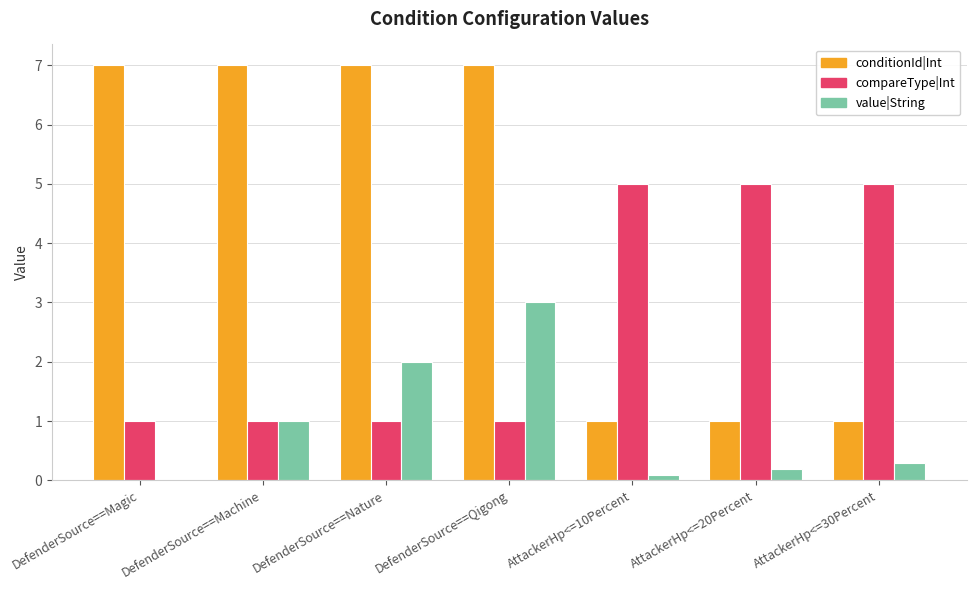

The conditionId|Int series shows 7.0 at DefenderSource==Magic. True or false?

True